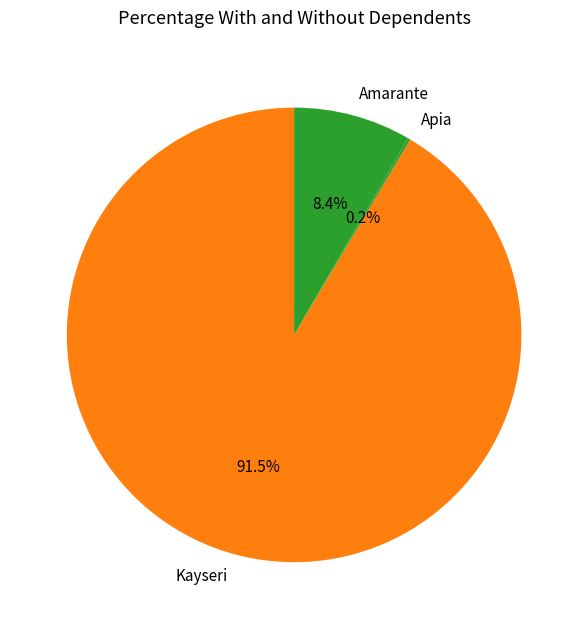

Which category has the biggest portion of the pie?

Kayseri